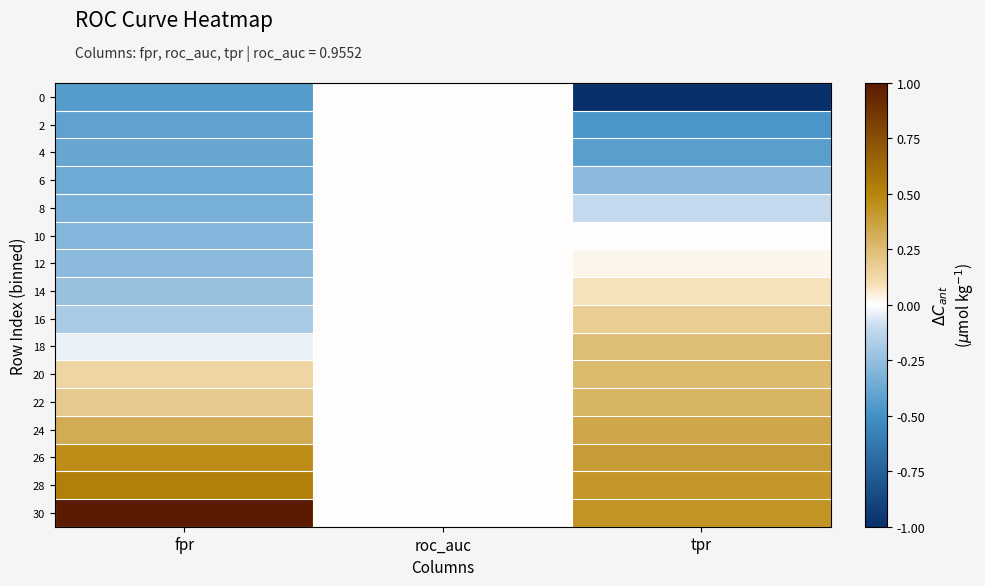

Rank the series at fpr from highest to lowest value.

30, 28, 26, 24, 22, 20, 18, 16, 14, 12, 10, 8, 6, 4, 2, 0